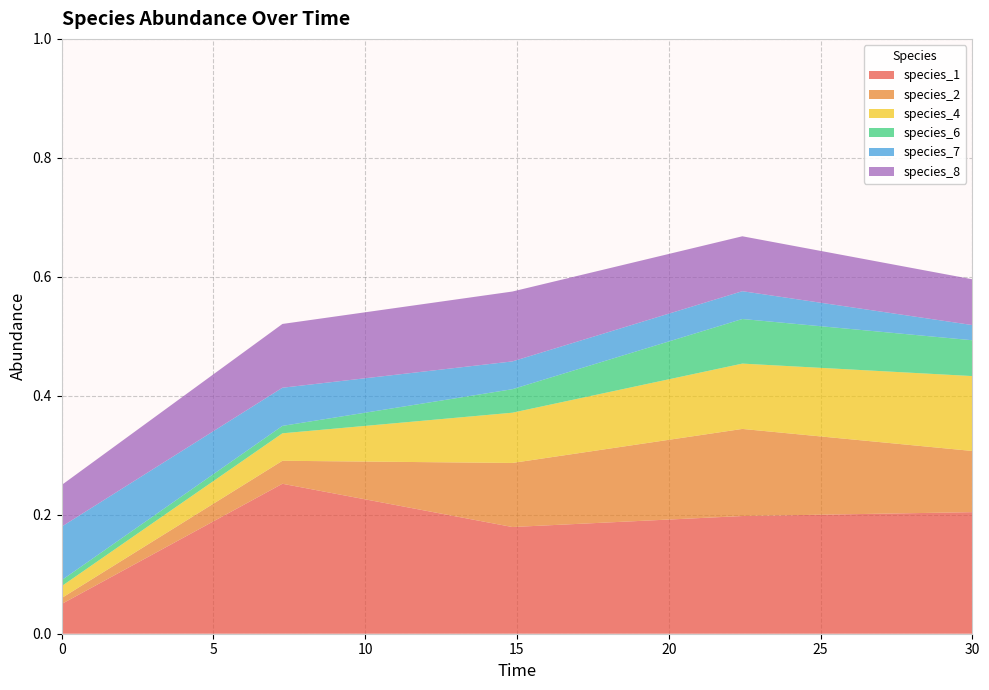

Reading left to right, what are all the values shown in this chart?

species_1: 0.0=0.1	7.272727272727273=0.3	14.84848484848485=0.2	22.424242424242426=0.2	30.0=0.2
species_2: 0.0=0.0	7.272727272727273=0.0	14.84848484848485=0.1	22.424242424242426=0.1	30.0=0.1
species_4: 0.0=0.0	7.272727272727273=0.0	14.84848484848485=0.1	22.424242424242426=0.1	30.0=0.1
species_6: 0.0=0.0	7.272727272727273=0.0	14.84848484848485=0.0	22.424242424242426=0.1	30.0=0.1
species_7: 0.0=0.1	7.272727272727273=0.1	14.84848484848485=0.0	22.424242424242426=0.0	30.0=0.0
species_8: 0.0=0.1	7.272727272727273=0.1	14.84848484848485=0.1	22.424242424242426=0.1	30.0=0.1